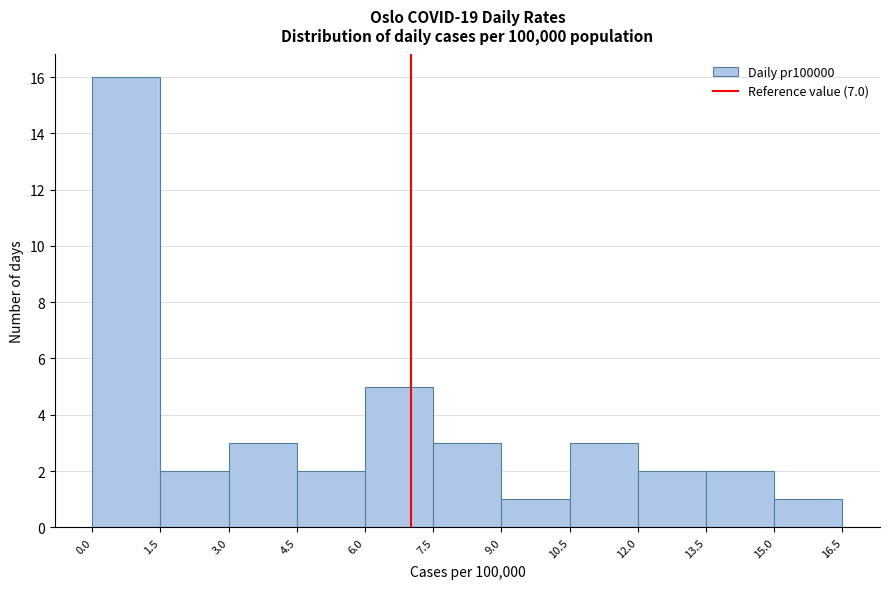

Which range on the x-axis has the tallest bar?

0.0 to 1.5